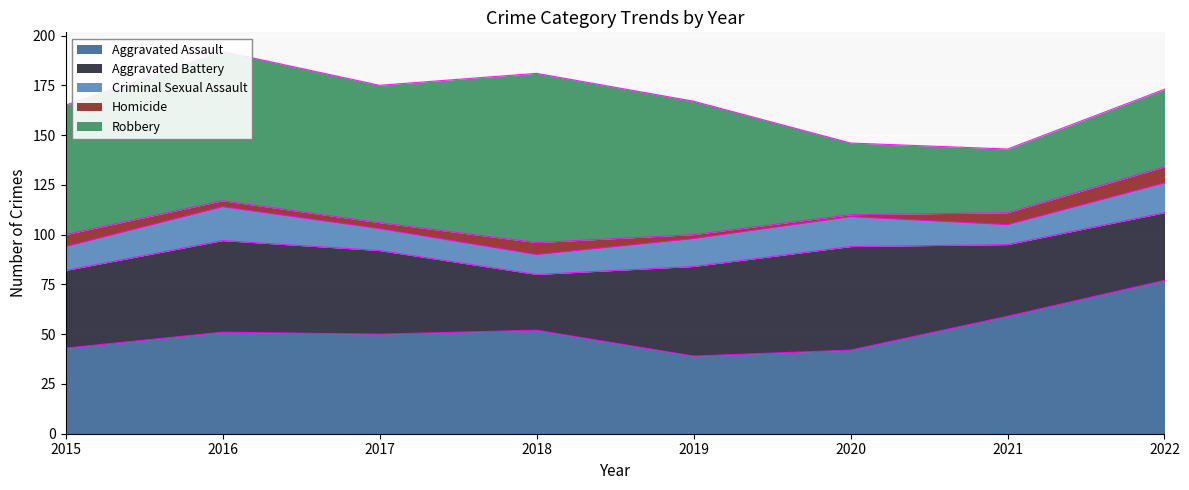

Is it true that Aggravated Assault equals 81 at 2017?

False